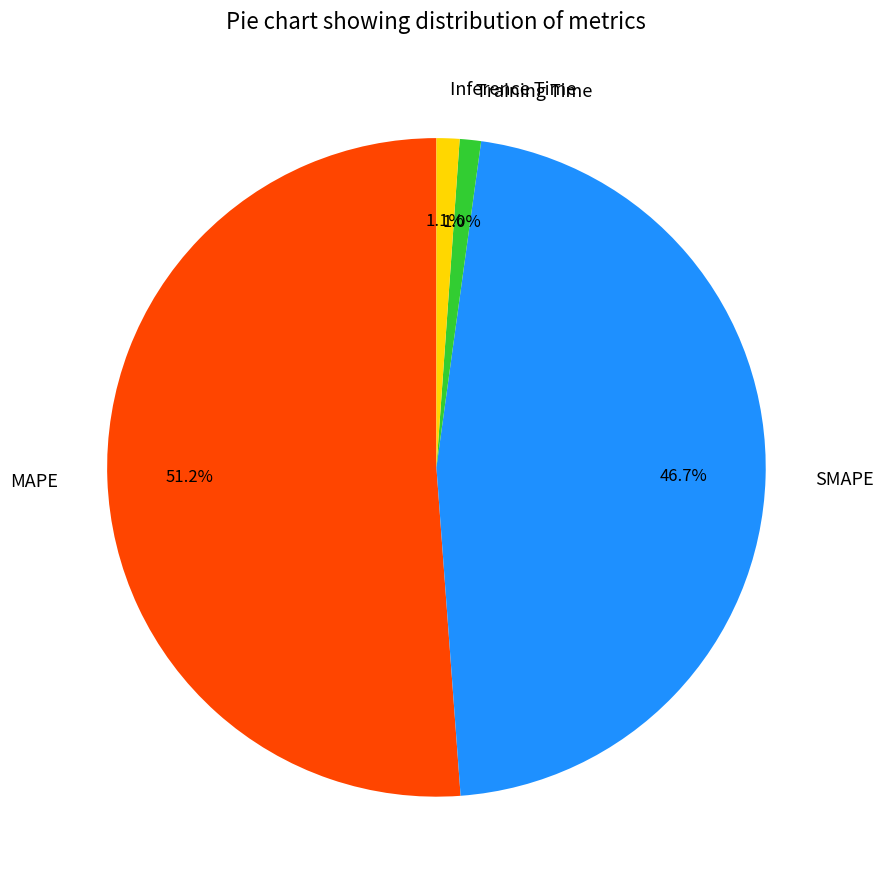

Combined, do Inference Time and MAPE account for over 50%?

Yes